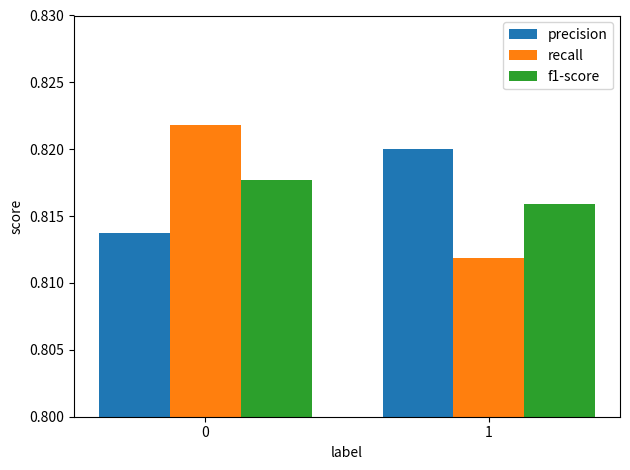

List the labels in order of precision value, largest first.

1, 0